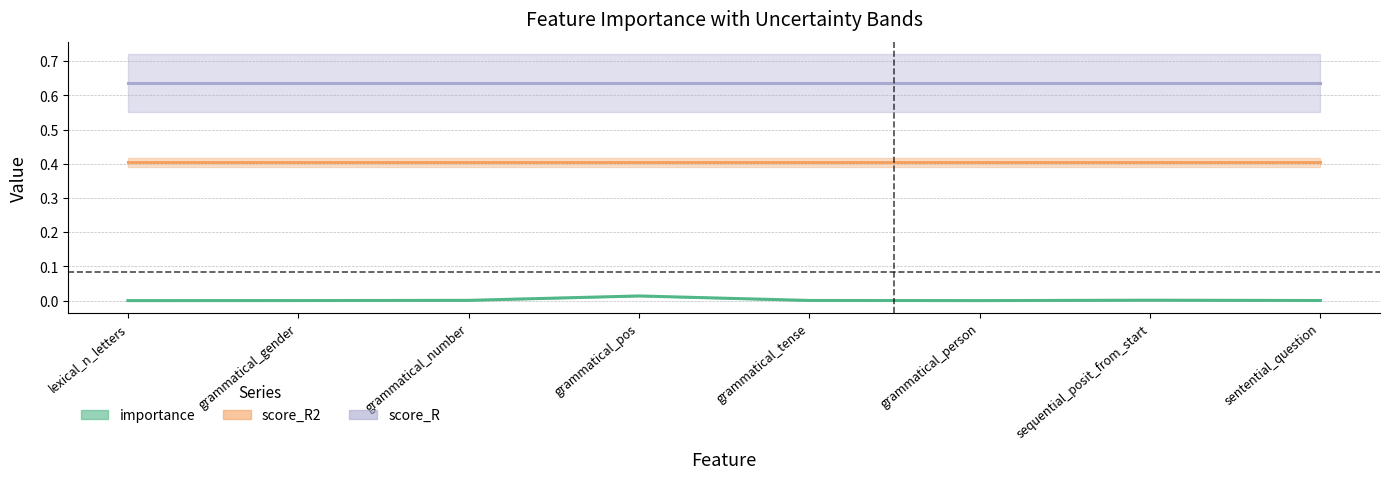

Which has a higher value, grammatical_tense or grammatical_pos?

grammatical_pos